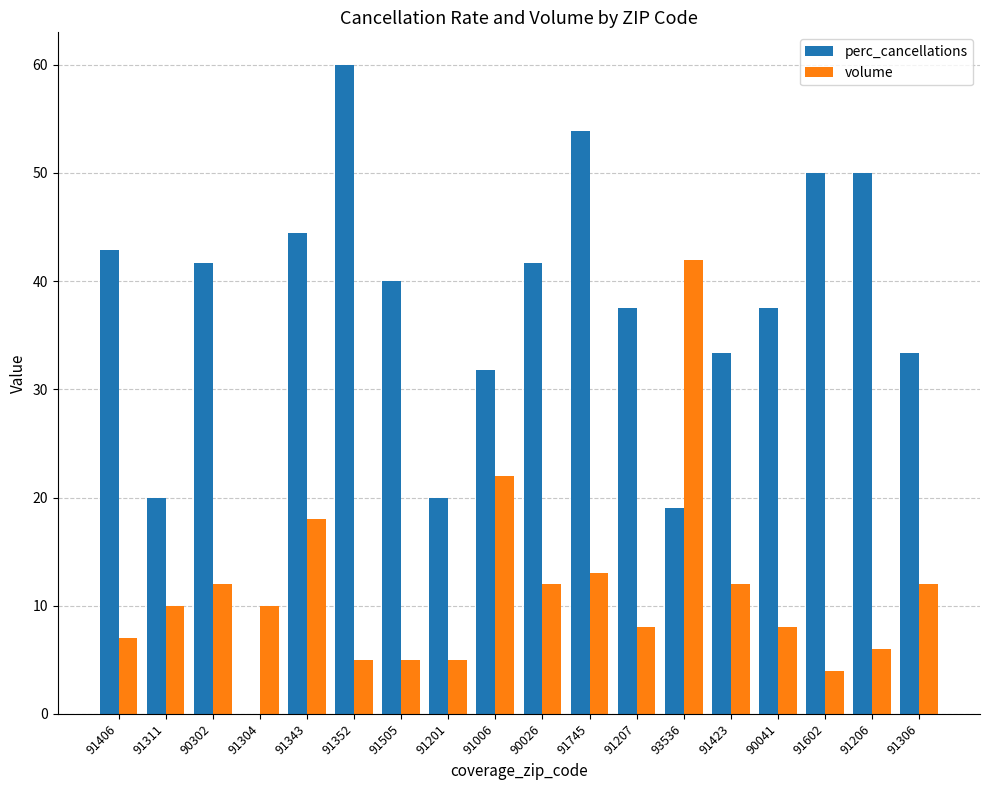

At which label is volume closest to 23?

91006